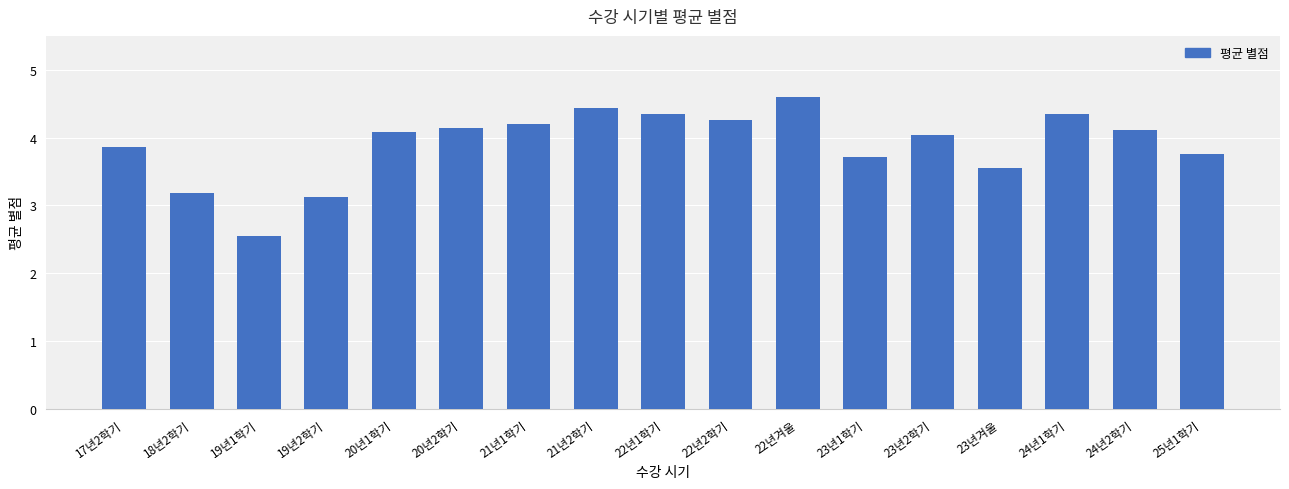

What is the label of the 3rd bar from the right?

24년1학기